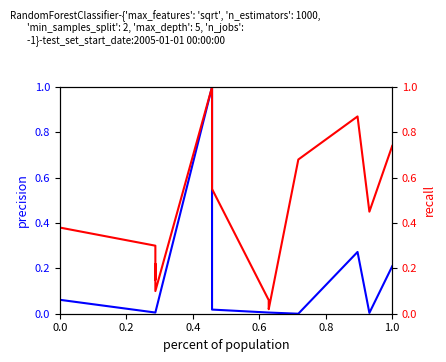

Reading left to right, transcribe all the data shown in this chart.

precision: 0.1	0.0	0.0	0.0	0.0	1.0	0.0	0.0	0.0	0.0	0.3	0.0	0.2
recall: 0.4	0.3	0.1	0.2	0.1	1.0	0.6	0.1	0.0	0.7	0.9	0.5	0.7